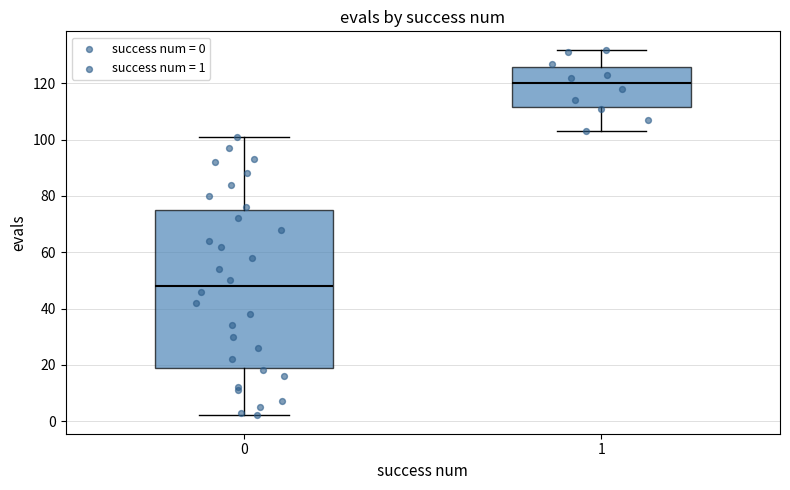

Comparing the boxes themselves (not the whiskers), which one is the tallest?

0